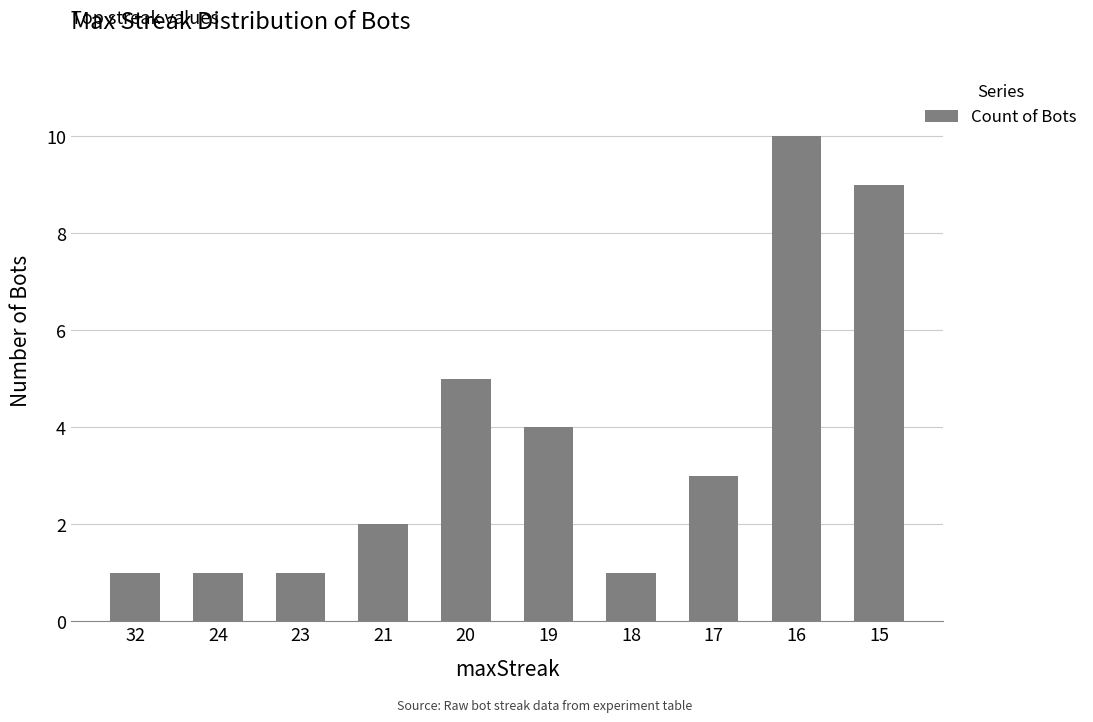

How many values are below 3?

5